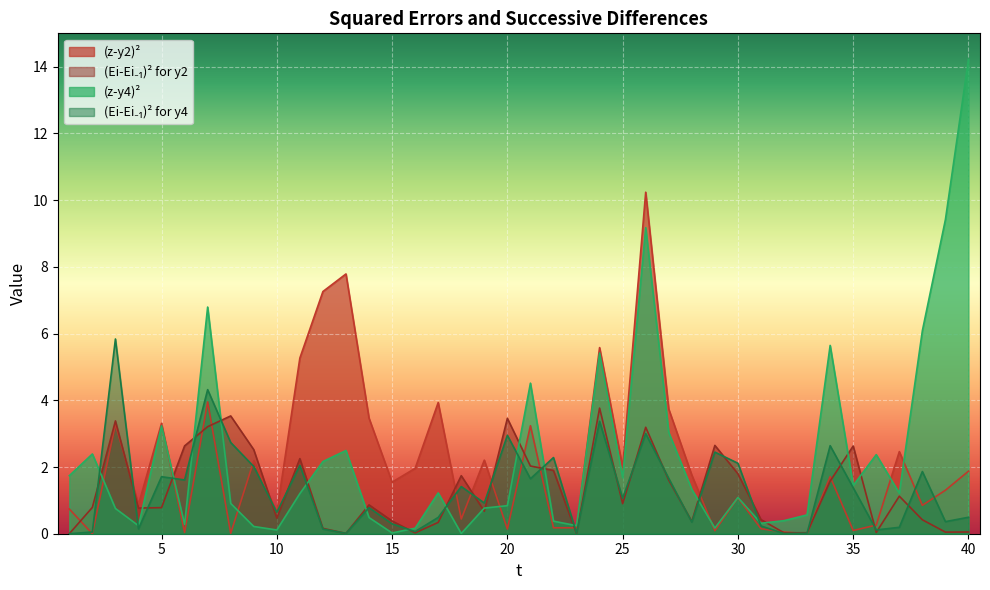

Does the chart display data point markers on the line(s)?

No